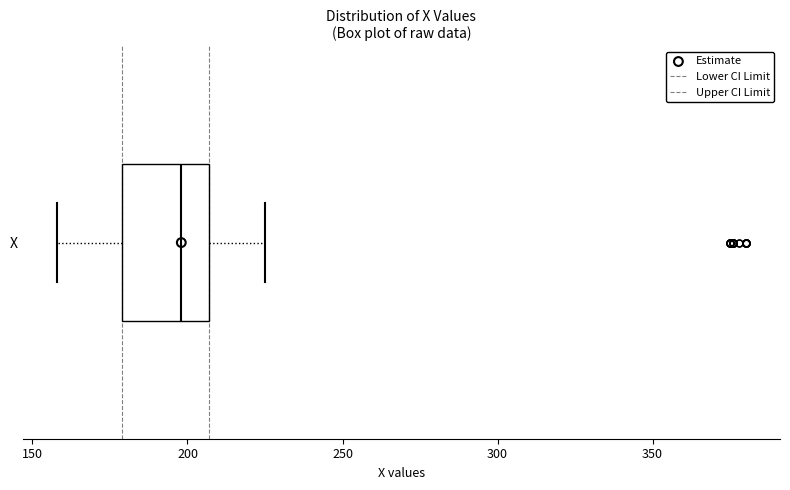

Where is the right edge of the box for X on the x-axis? The values are not printed on the chart, so give them approximately, as read against the axis.

205